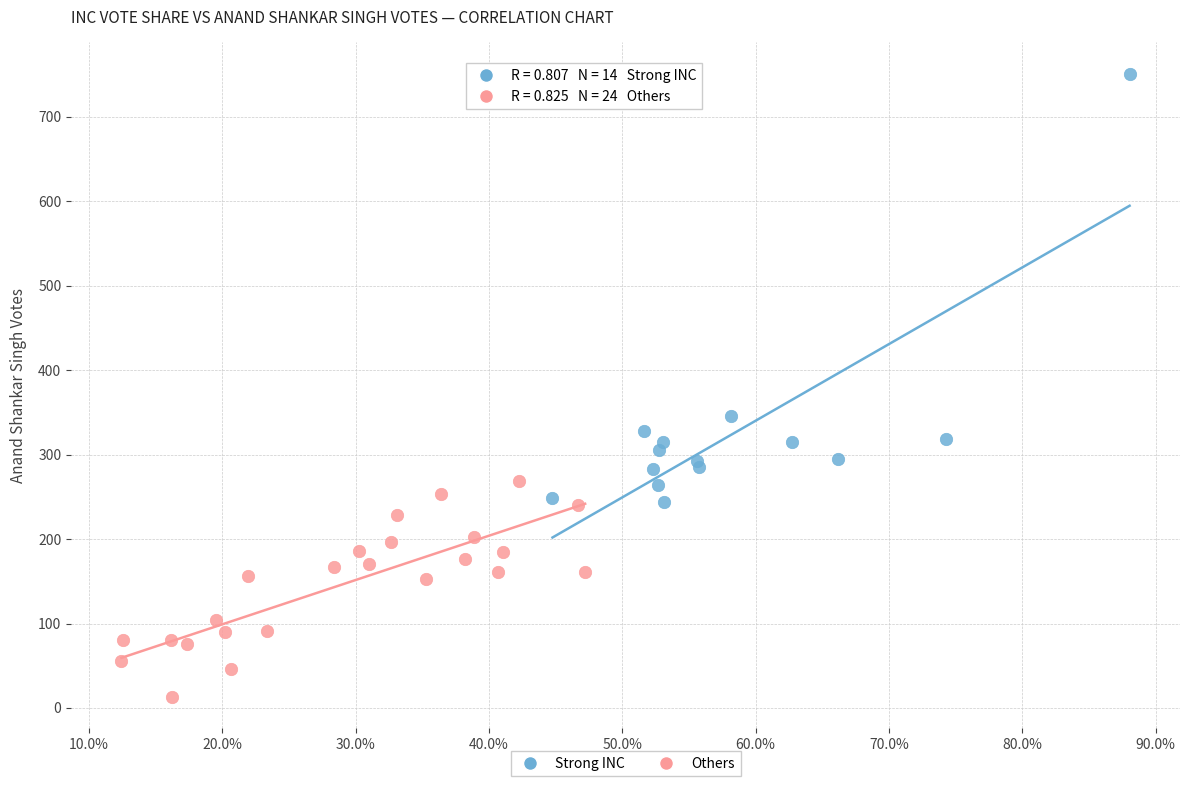

Which series contains the highest Y value?

Strong INC